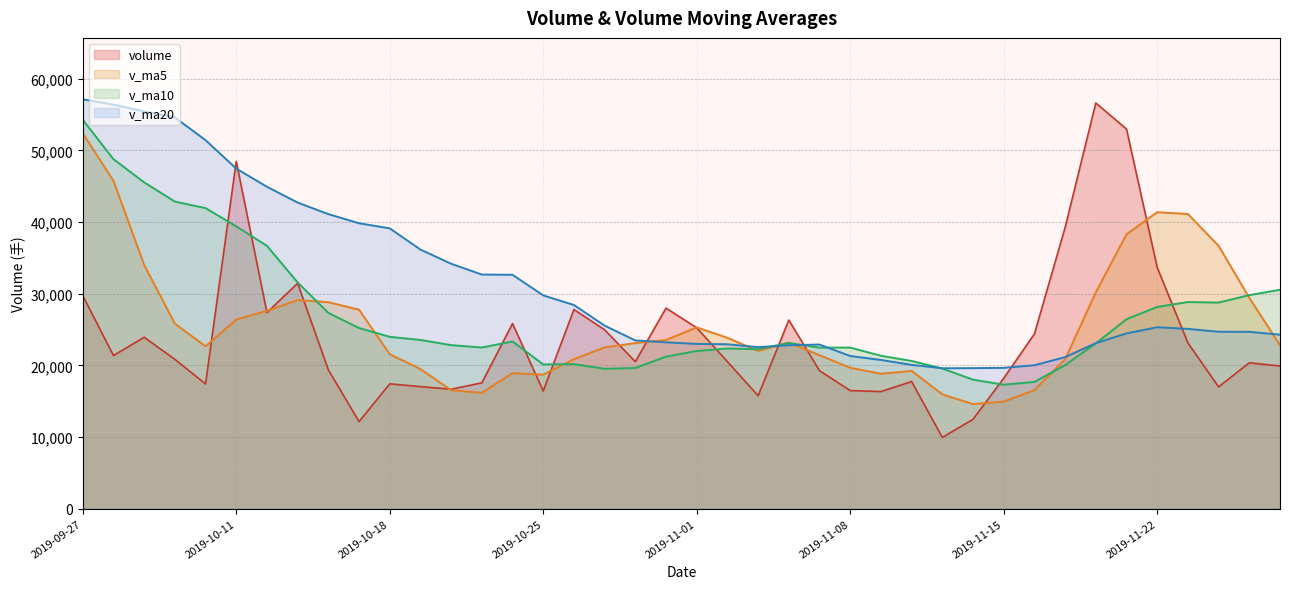

Which series ends up on top after the final intersection of v_ma20 and volume?

v_ma20